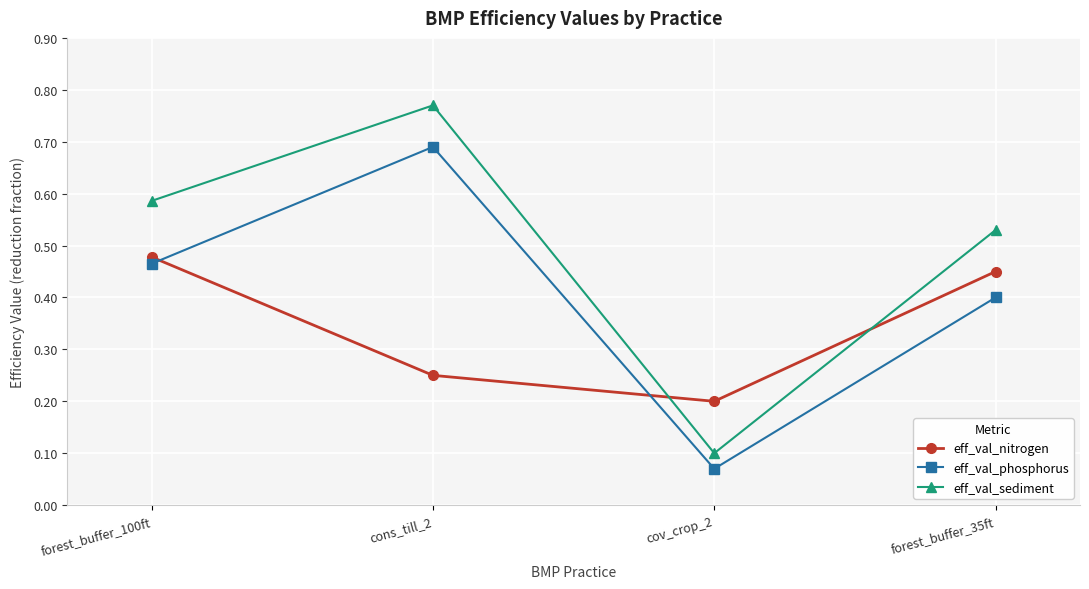

At how many categories does at least one series exceed 0?

4